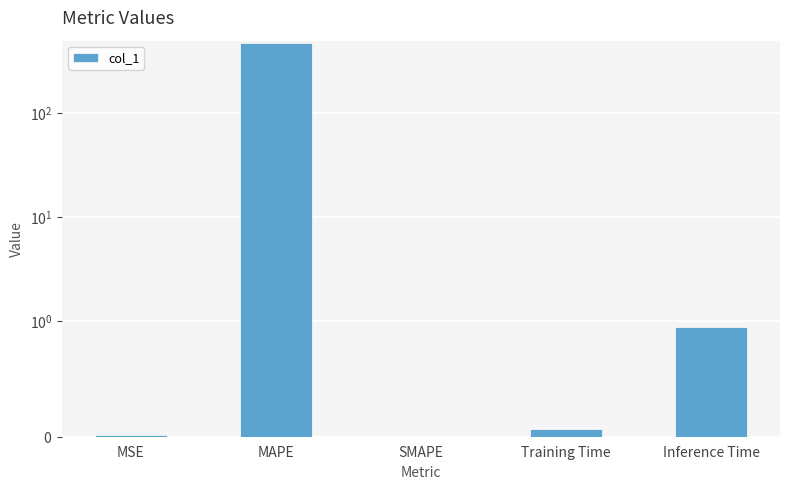

Where is the data nearest to the value 239?

Inference Time